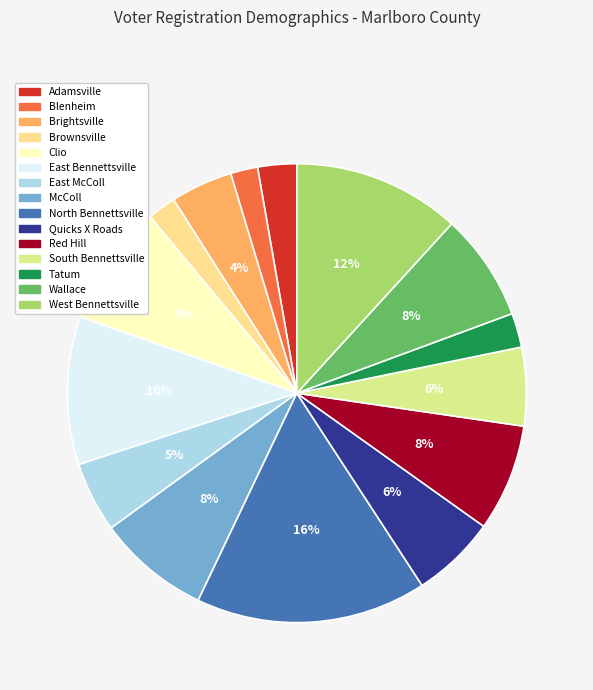

Does East Bennettsville represent more than half of the total?

No